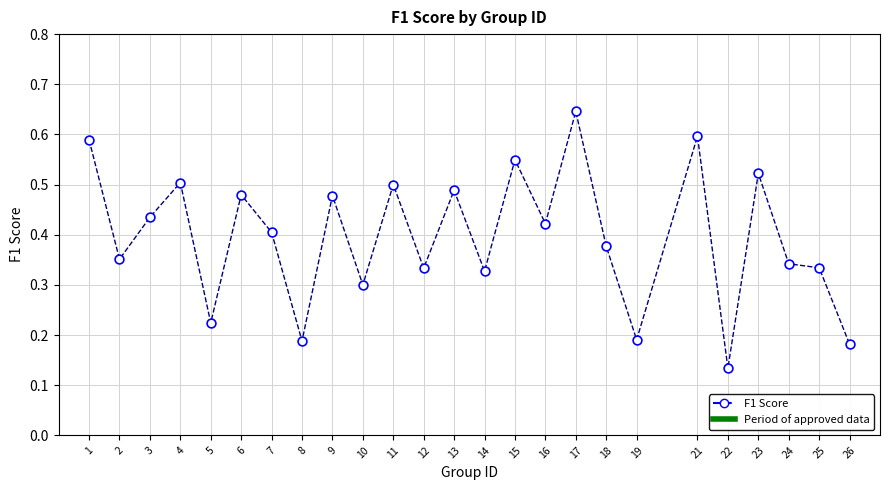

What is the range of X values (max minus min)?

25.0